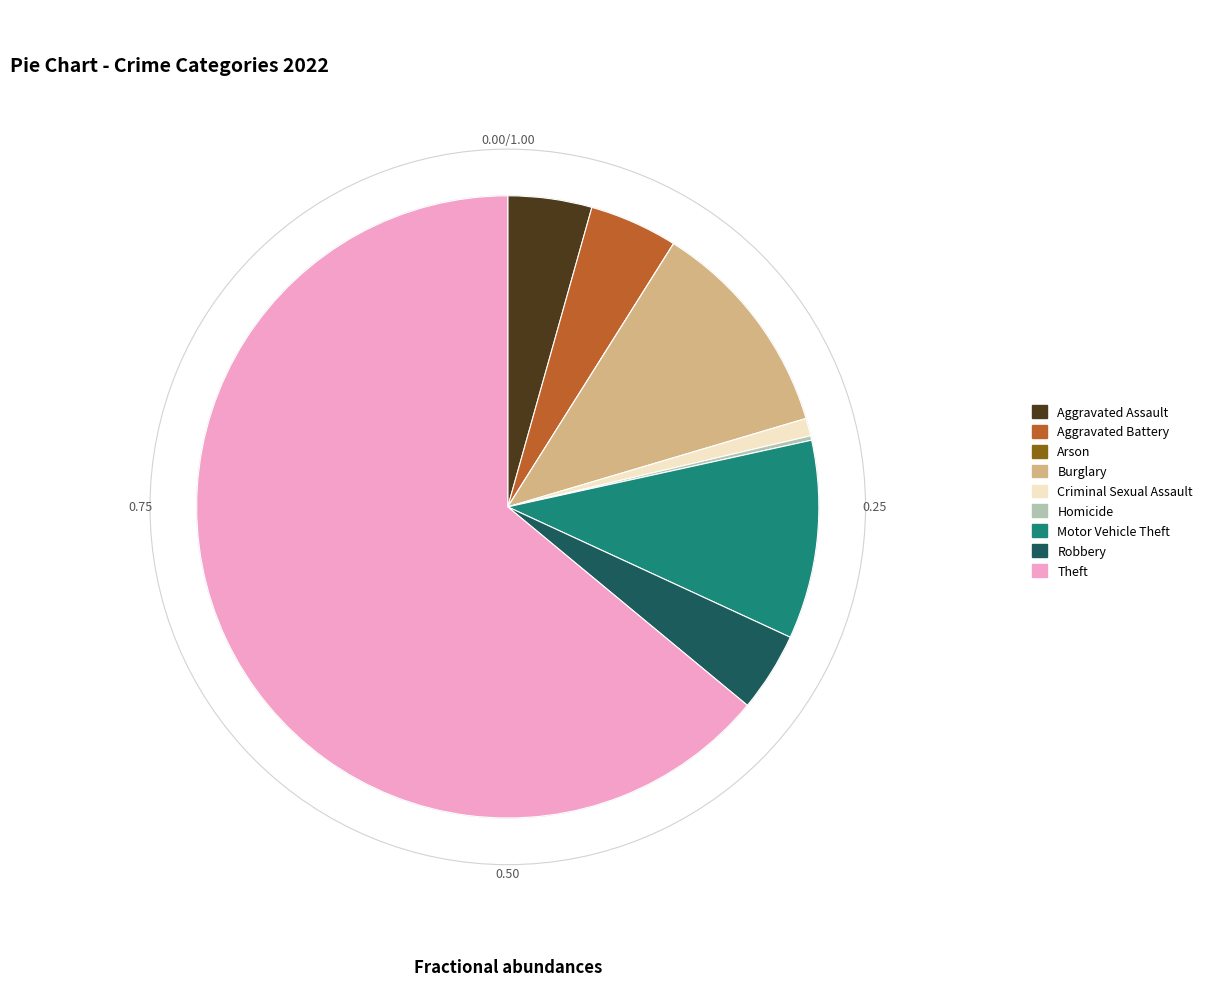

Is the sum of Robbery and Motor Vehicle Theft greater than half?

No